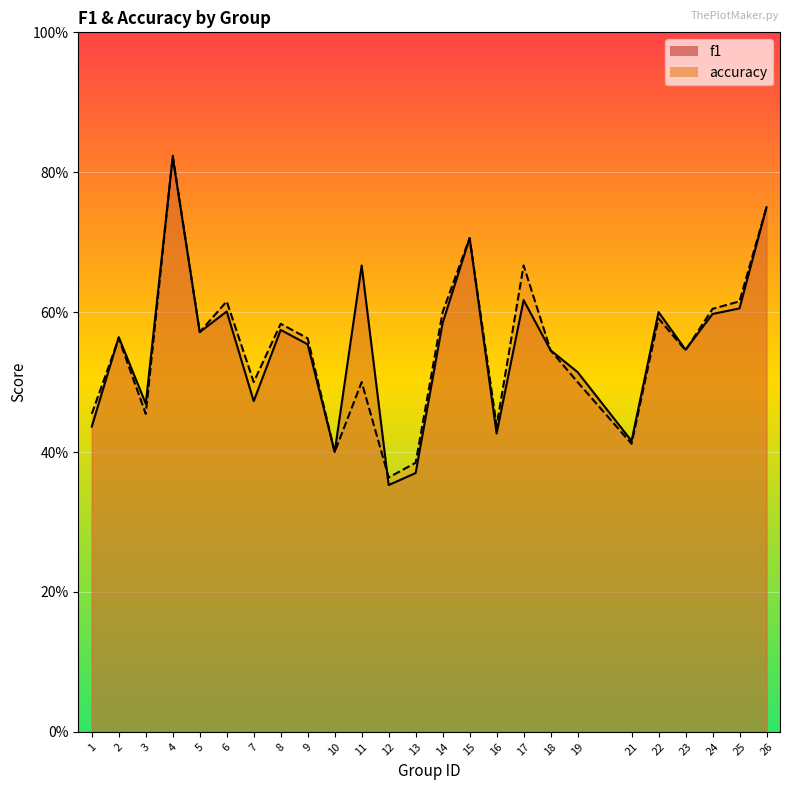

The f1 series shows 0.5 at 3. True or false?

True